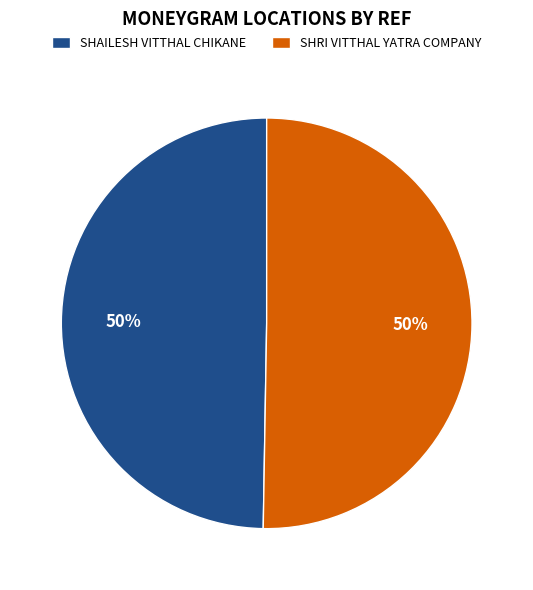

Is the sum of SHAILESH VITTHAL CHIKANE and SHRI VITTHAL YATRA COMPANY greater than half?

Yes